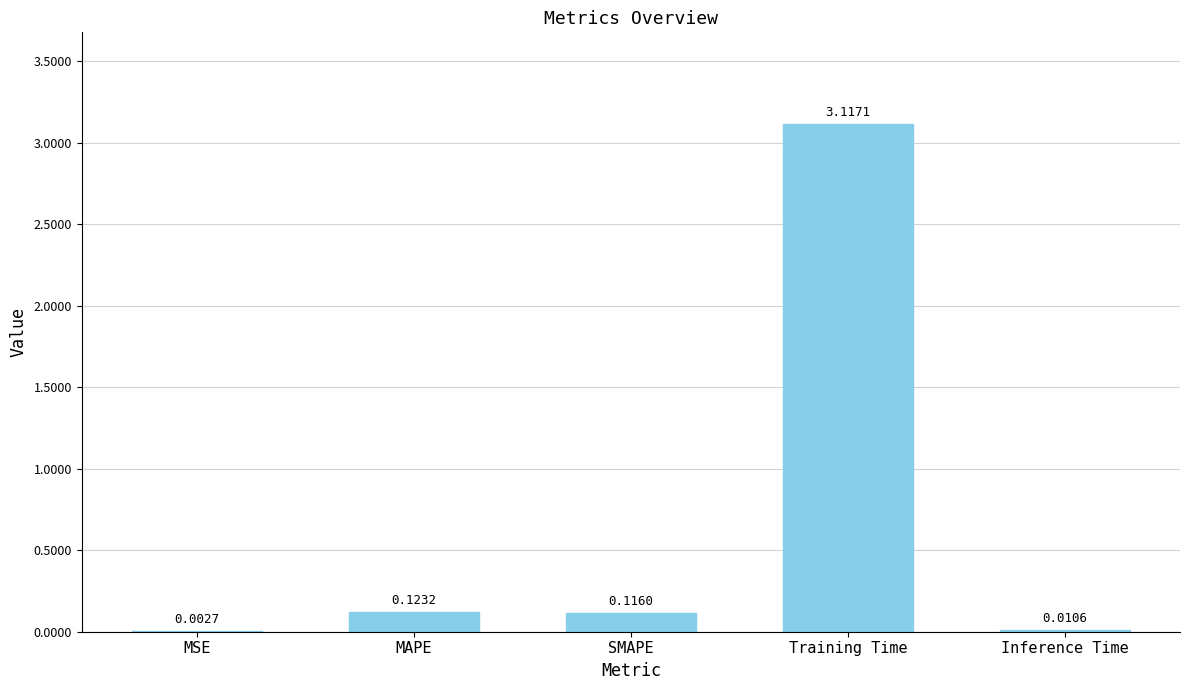

At which label is the value closest to 1?

MAPE